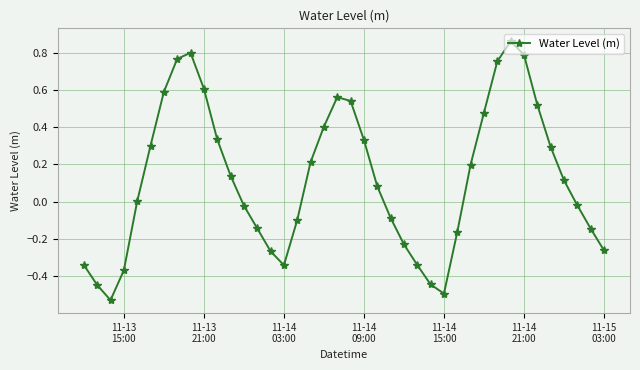

How many interior local valleys (lower than both neighbors) does the data have?

3